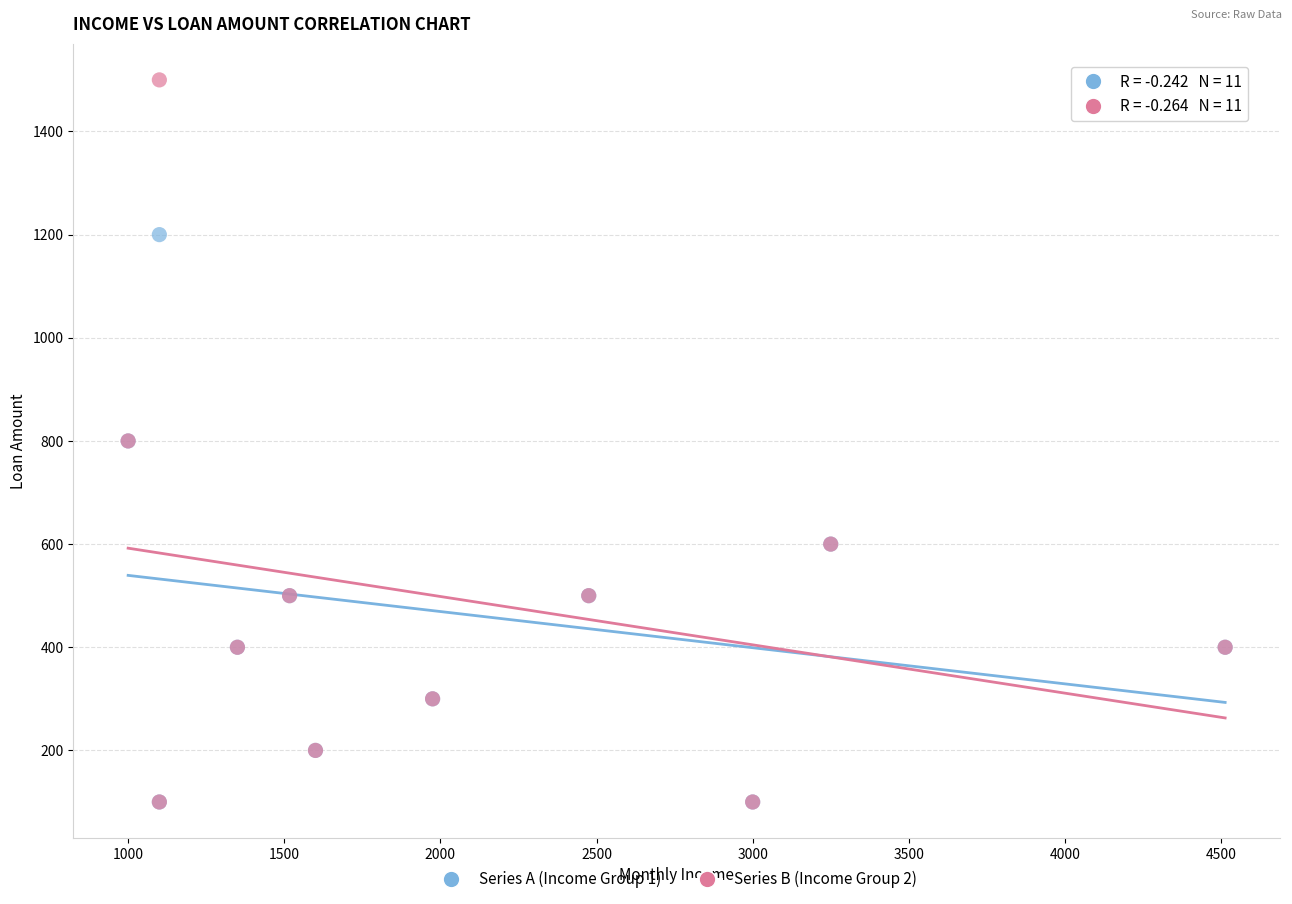

Which series has the largest Y range (max minus min)?

Series B (Income Group 2)